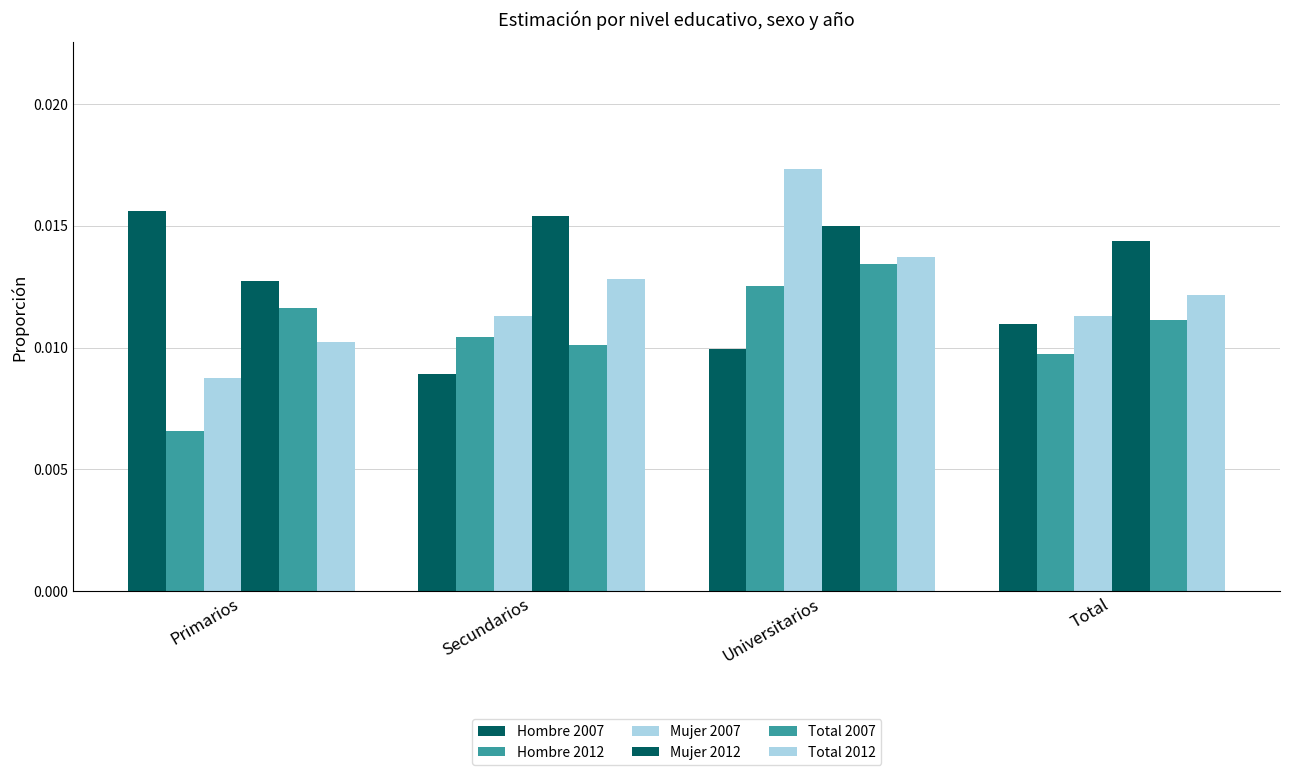

Where is Total 2007 nearest to the value 0?

Secundarios